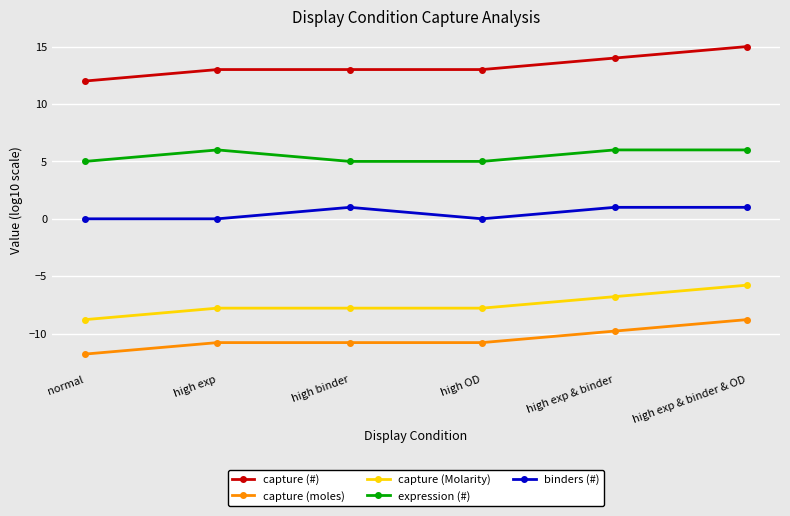

How many data points in capture (moles) are above -10?

2